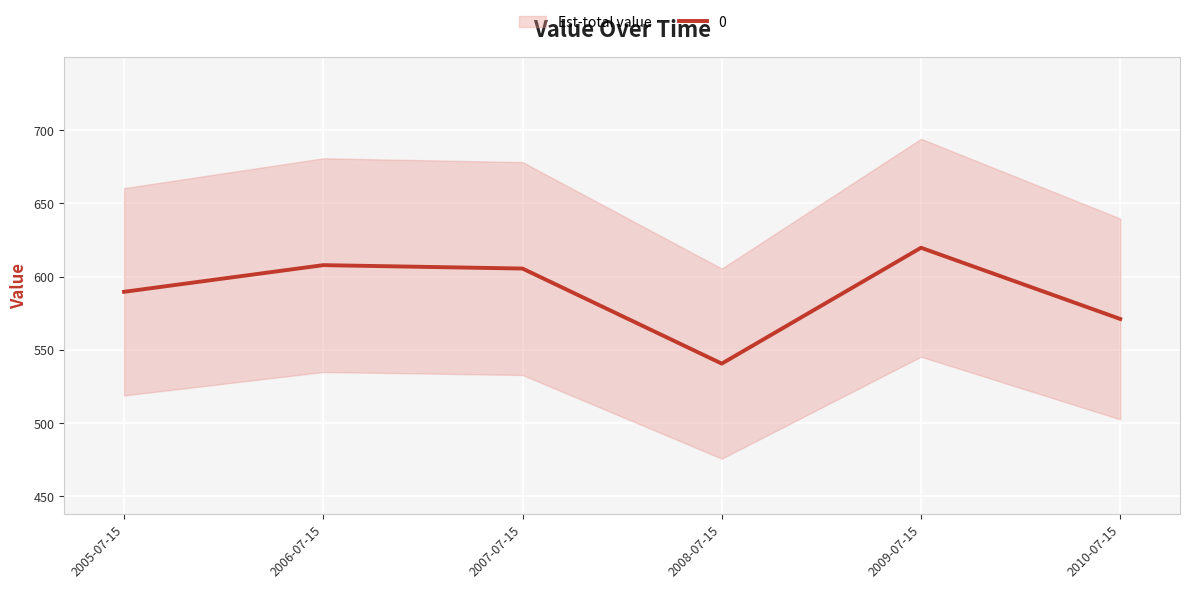

Reading right to left, list all the values displayed in this chart.

571.2	619.8	540.7	605.6	607.9	589.7